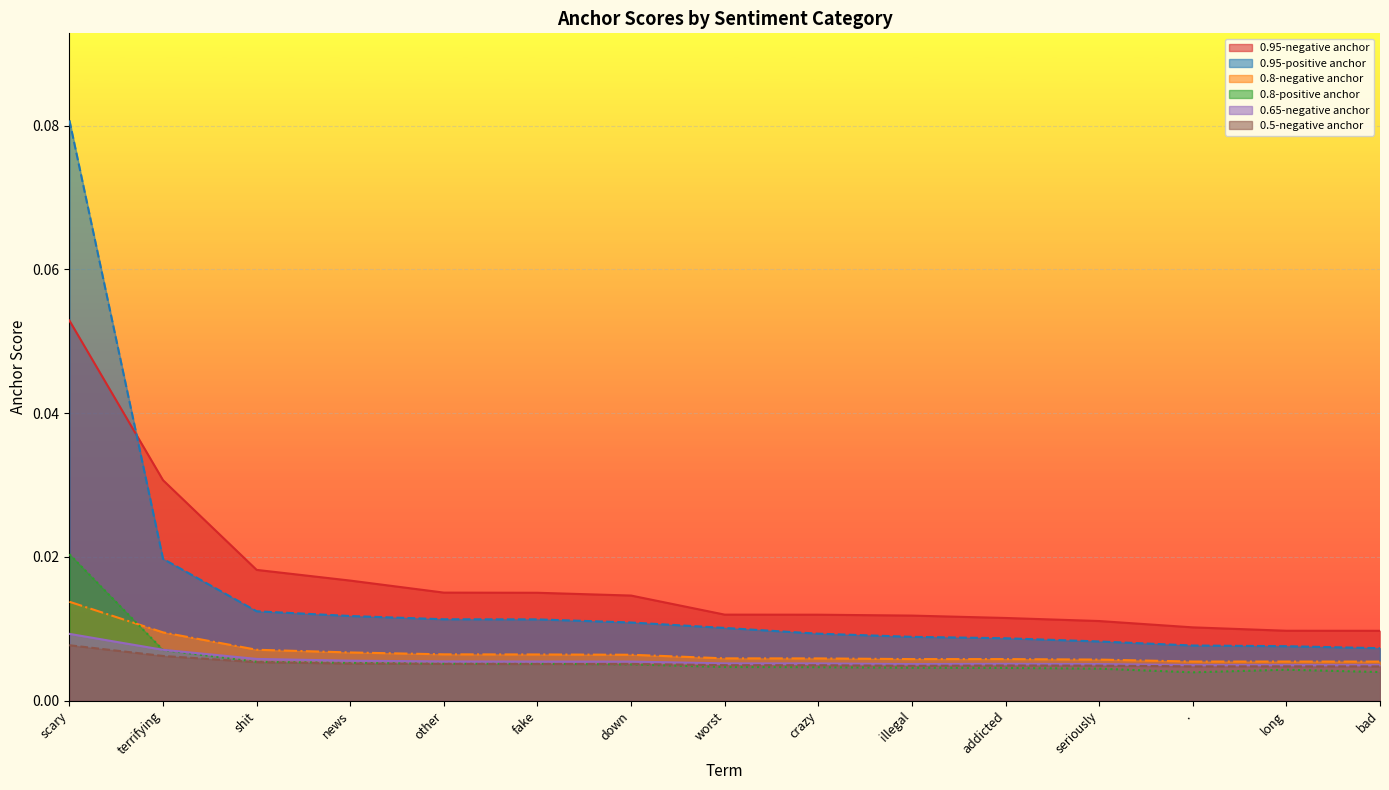

What is the label of the 6th point from the right?

illegal